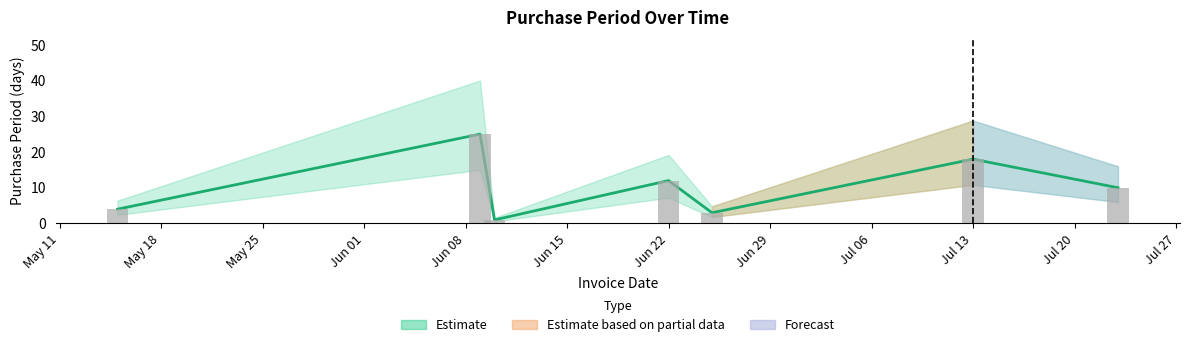

What is the change in value from 2015-06-09 to 2015-07-13?

-7